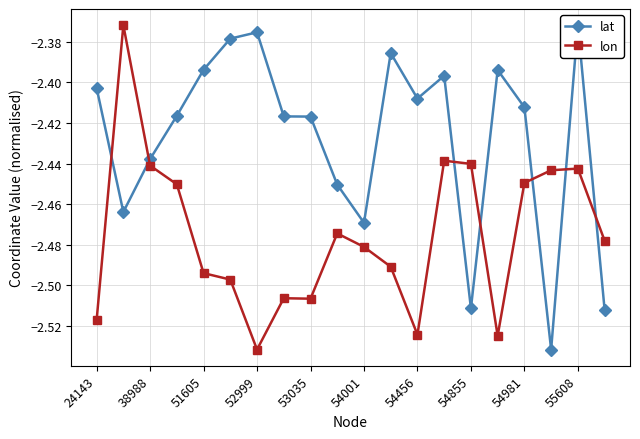

What is the value of the lon point at the 6th from the left?

-2.5